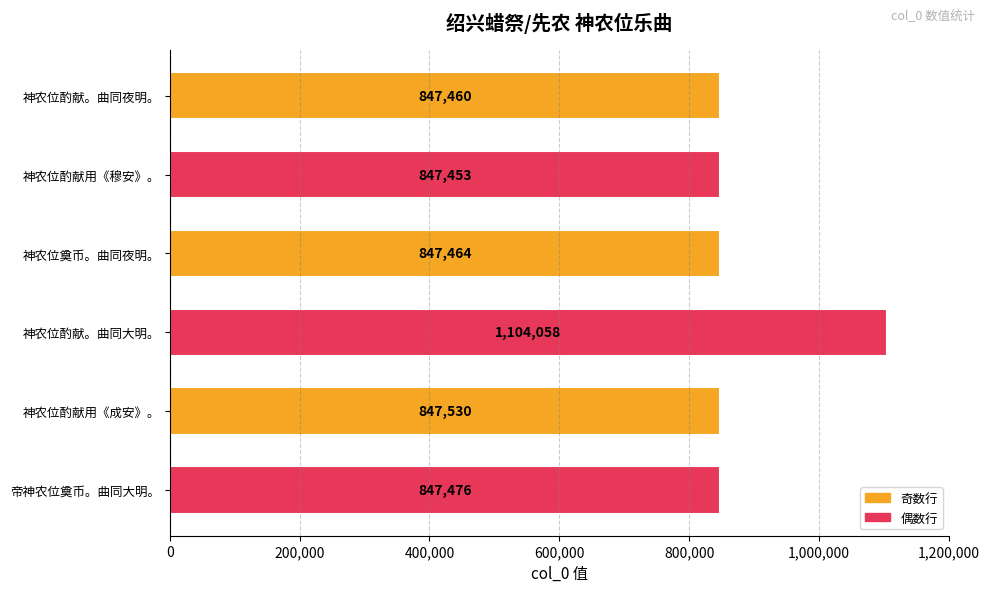

Reading top to bottom, list all the values displayed in this chart.

847460	847453	847464	1104058	847530	847476